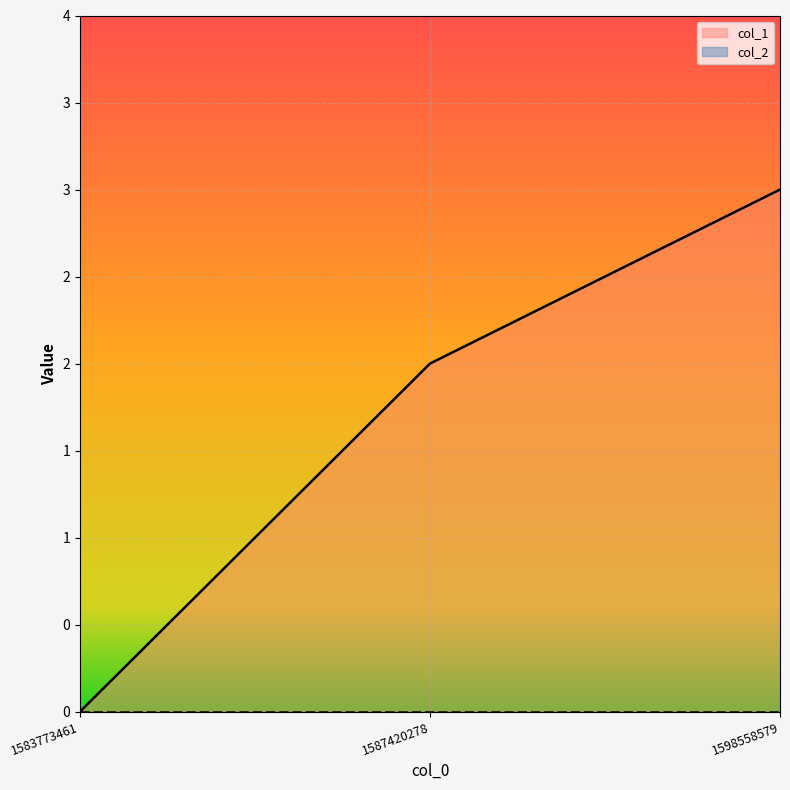

What is the approximate value at 1587420278?

2